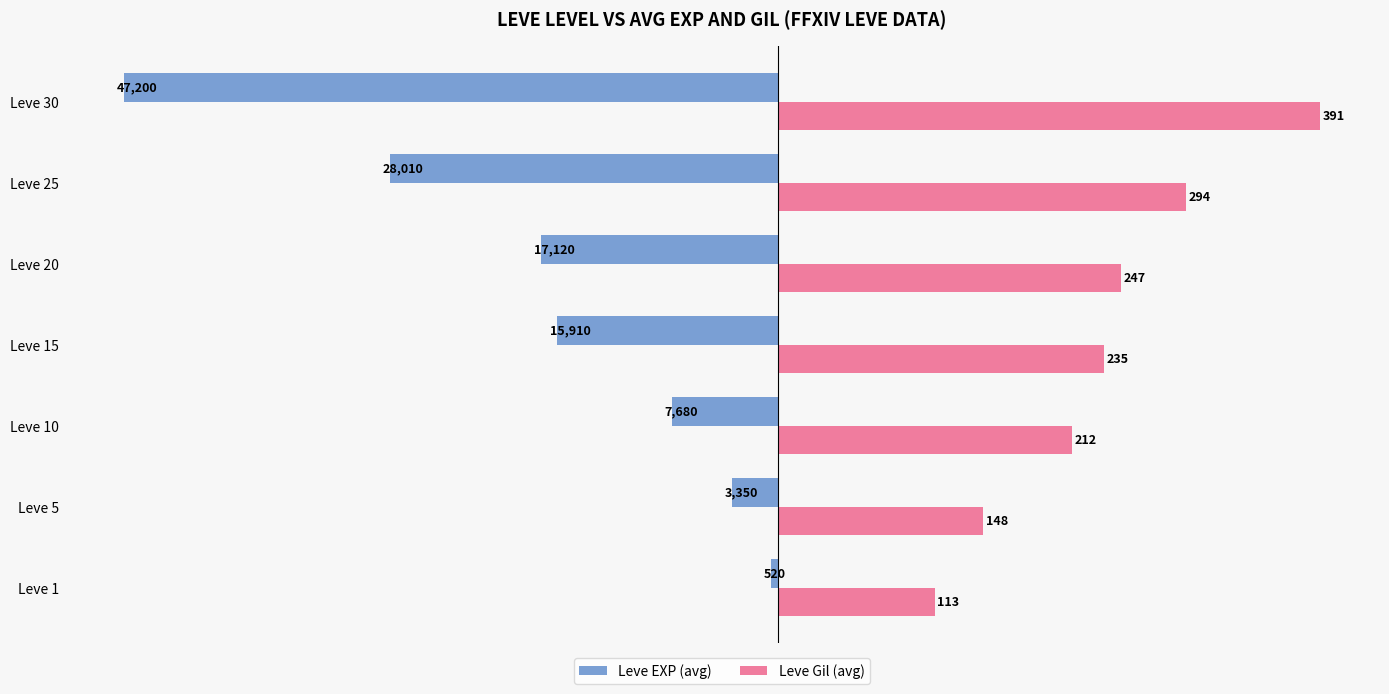

What are all the series names shown in the legend?

Leve EXP (avg), Leve Gil (avg)